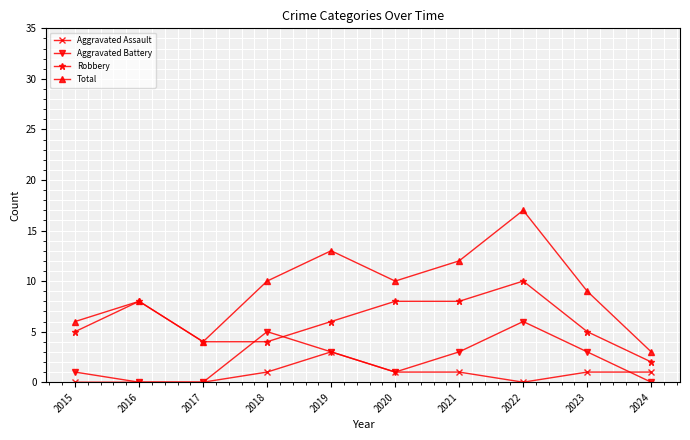

True or false: Robbery has more than 1 interior local peaks.

True